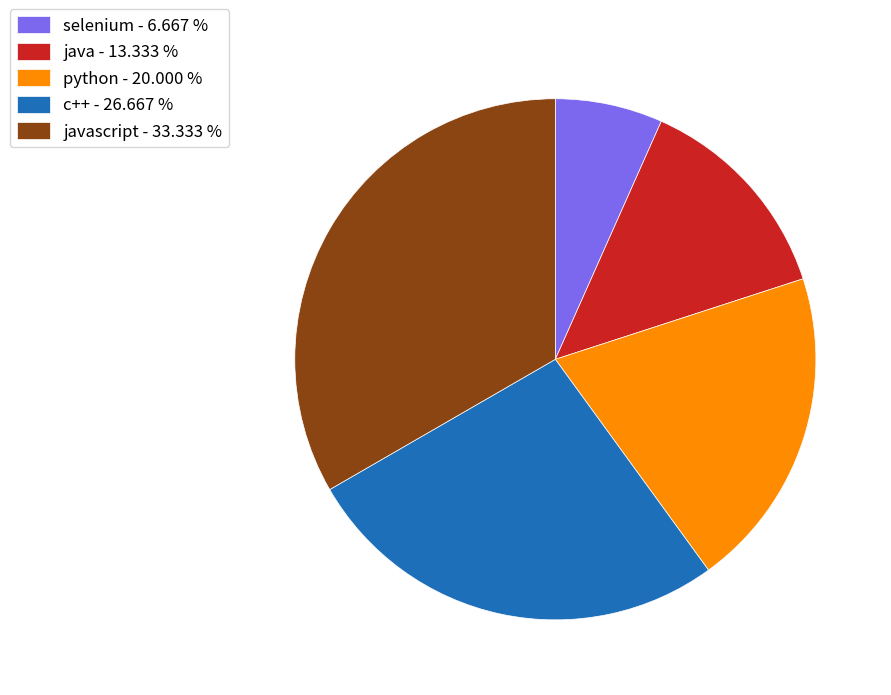

Does selenium - 6.667 % account for over 50% of the chart?

No